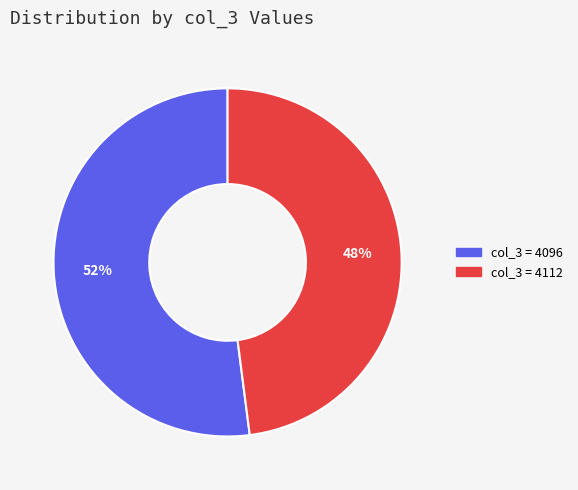

Is there a majority slice in this chart?

Yes